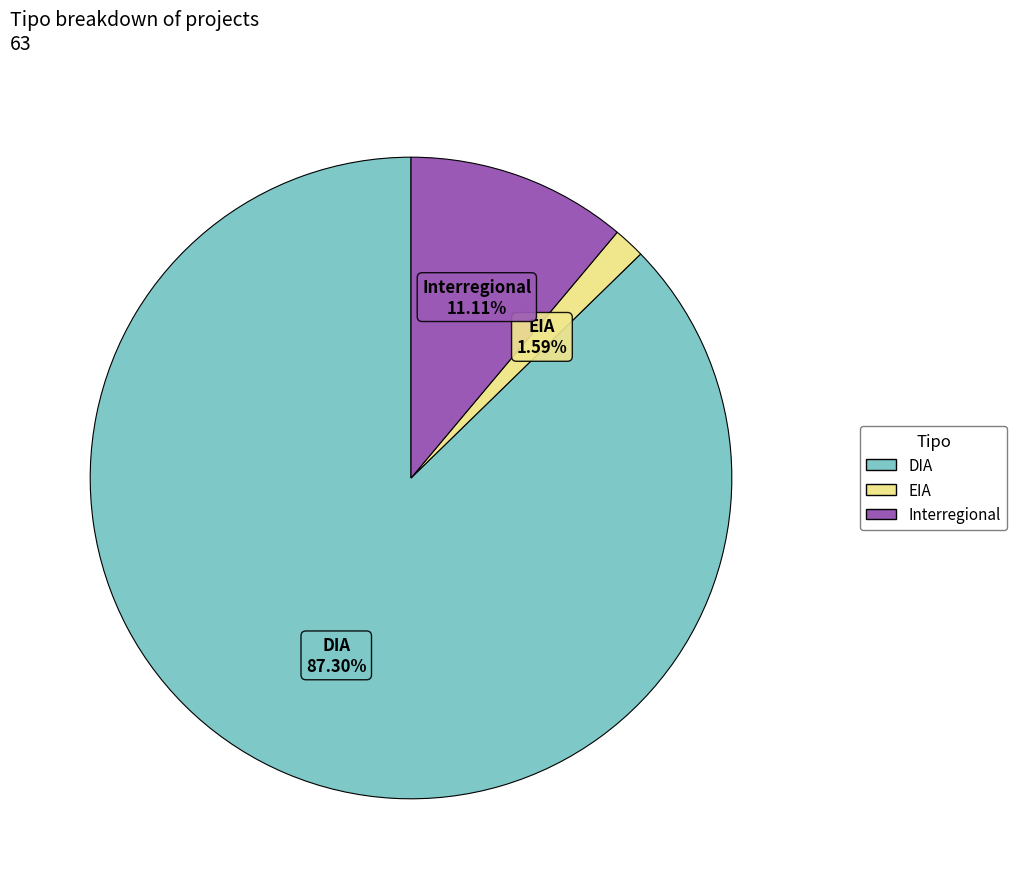

Does any single category account for the majority?

Yes